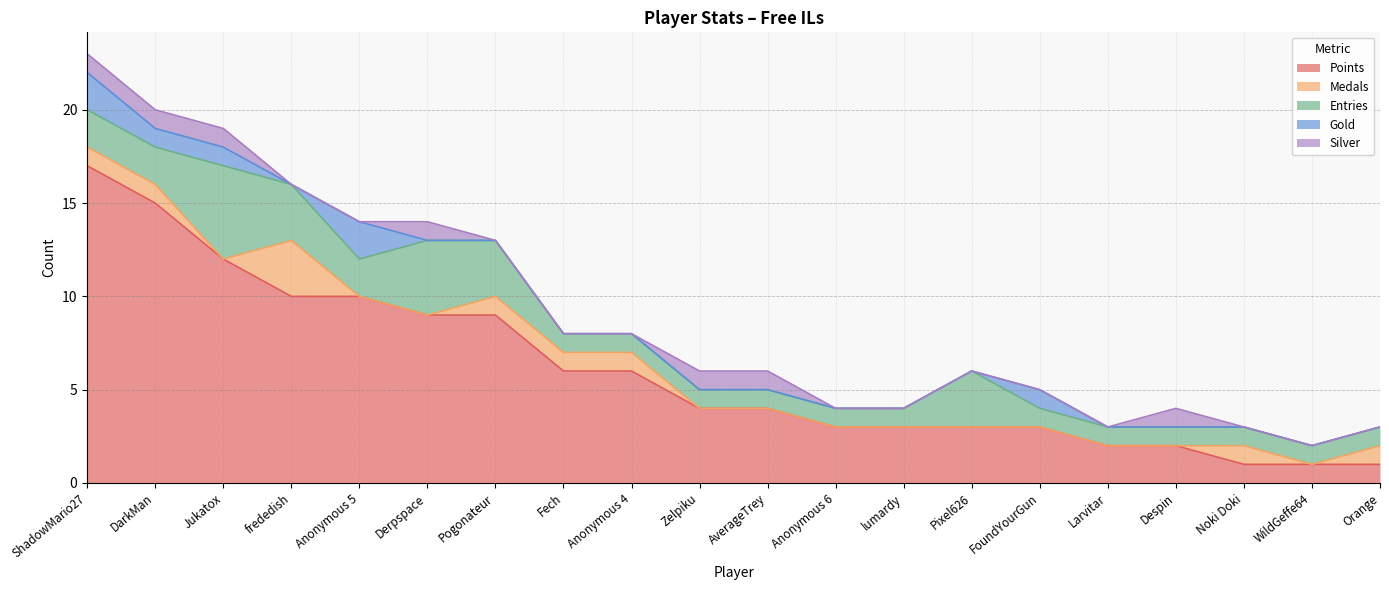

True or false: Medals and Entries intersect in this chart.

False